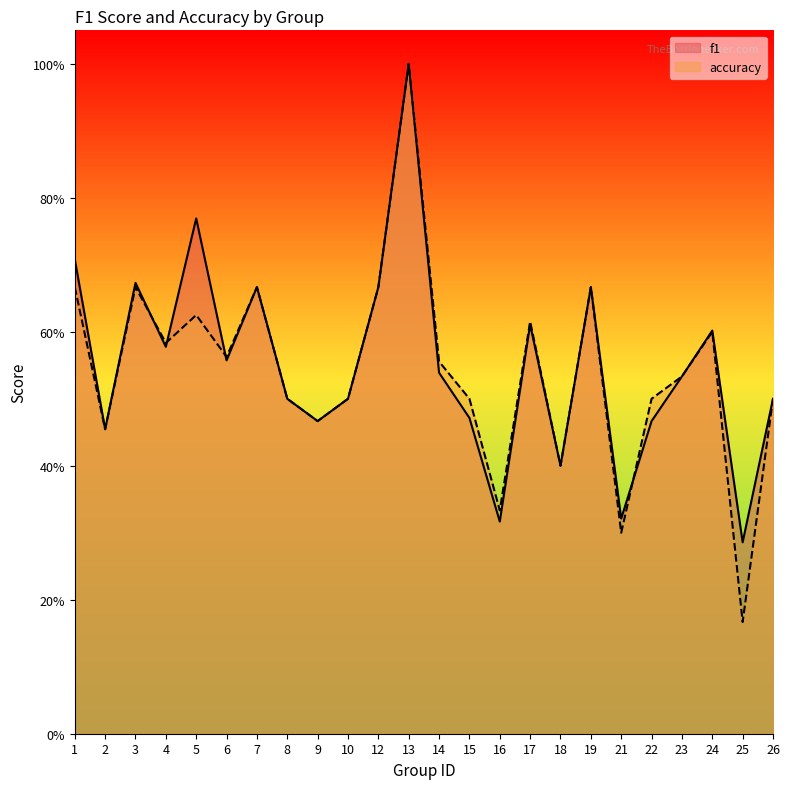

Reading left to right, what are all the values shown in this chart?

f1: 0.7	0.5	0.7	0.6	0.8	0.6	0.7	0.5	0.5	0.5	0.7	1.0	0.5	0.5	0.3	0.6	0.4	0.7	0.3	0.5	0.5	0.6	0.3	0.5
accuracy: 0.7	0.5	0.7	0.6	0.6	0.6	0.7	0.5	0.5	0.5	0.7	1.0	0.6	0.5	0.3	0.6	0.4	0.7	0.3	0.5	0.5	0.6	0.2	0.5